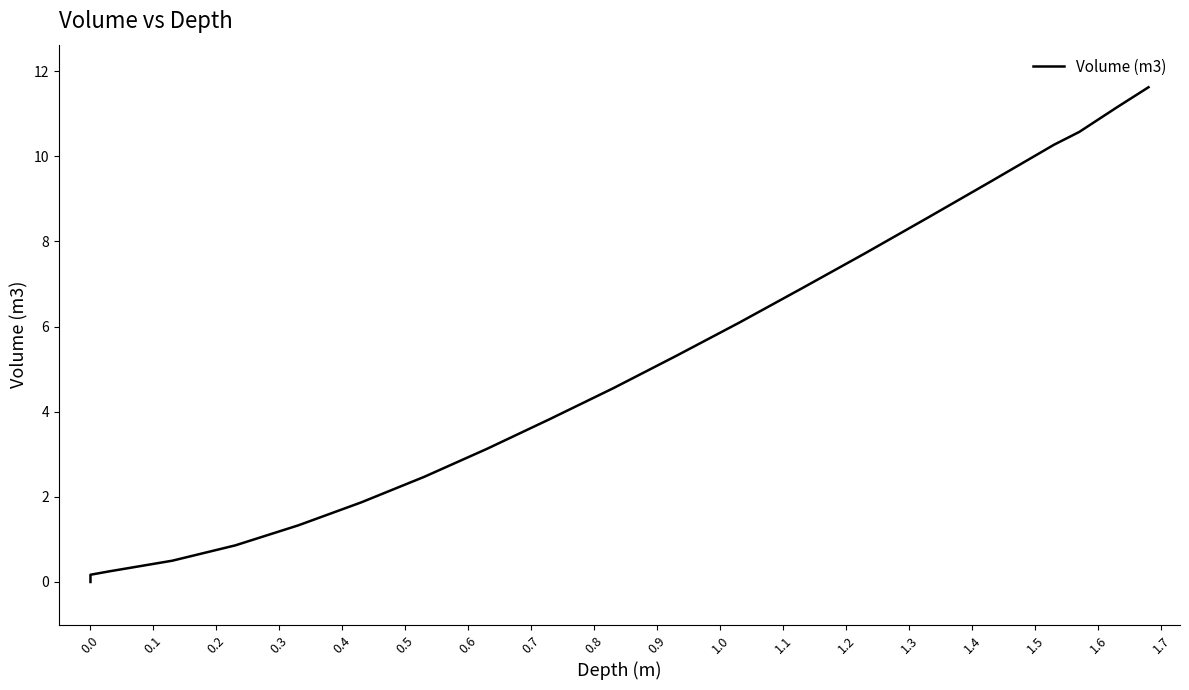

Does the chart have visible grid lines?

No